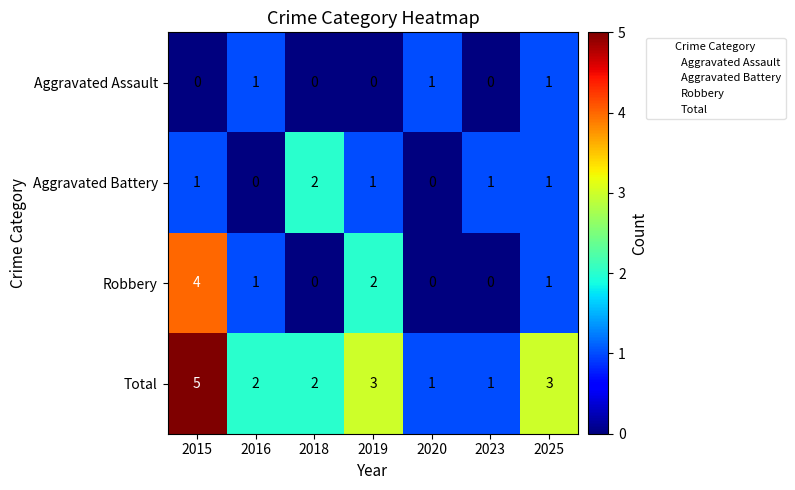

Which series has the largest total across all categories?

Total